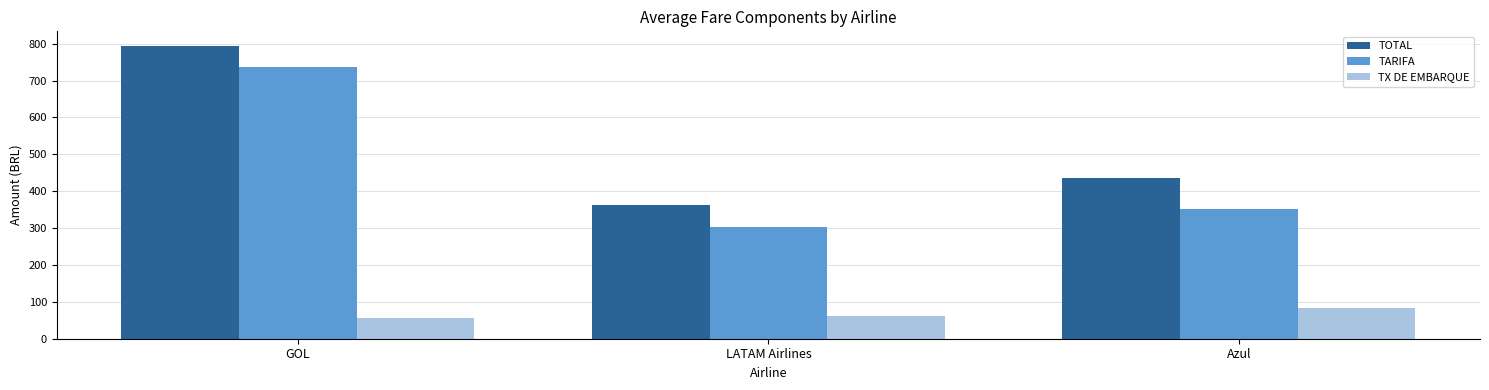

What is the value of the TOTAL bar at the 1st from the left?

793.7